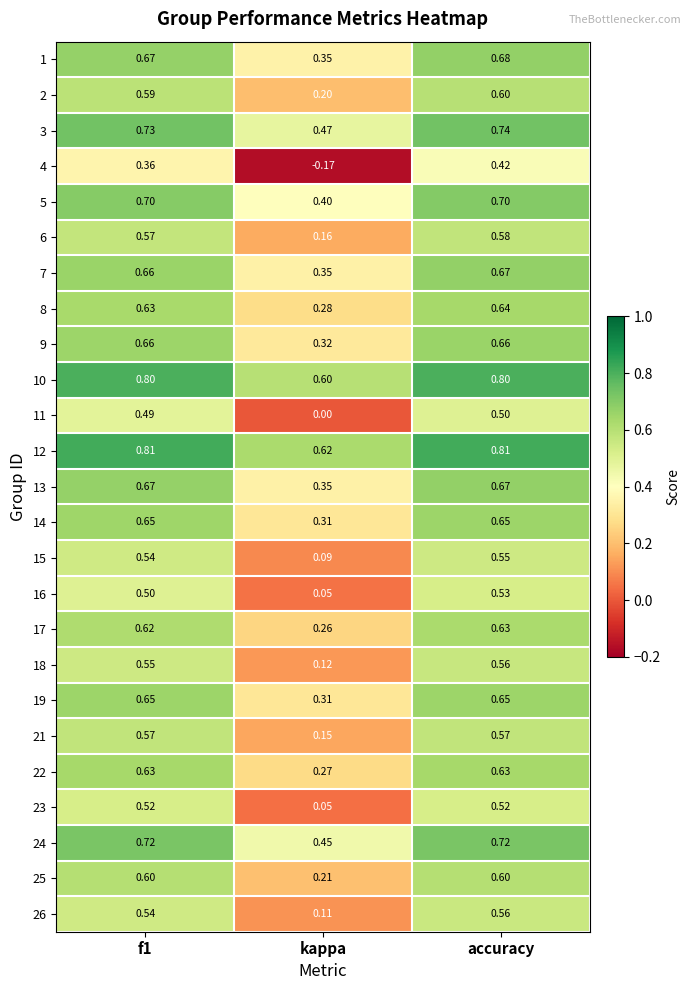

Between f1 and kappa, which series saw the biggest shift?

4